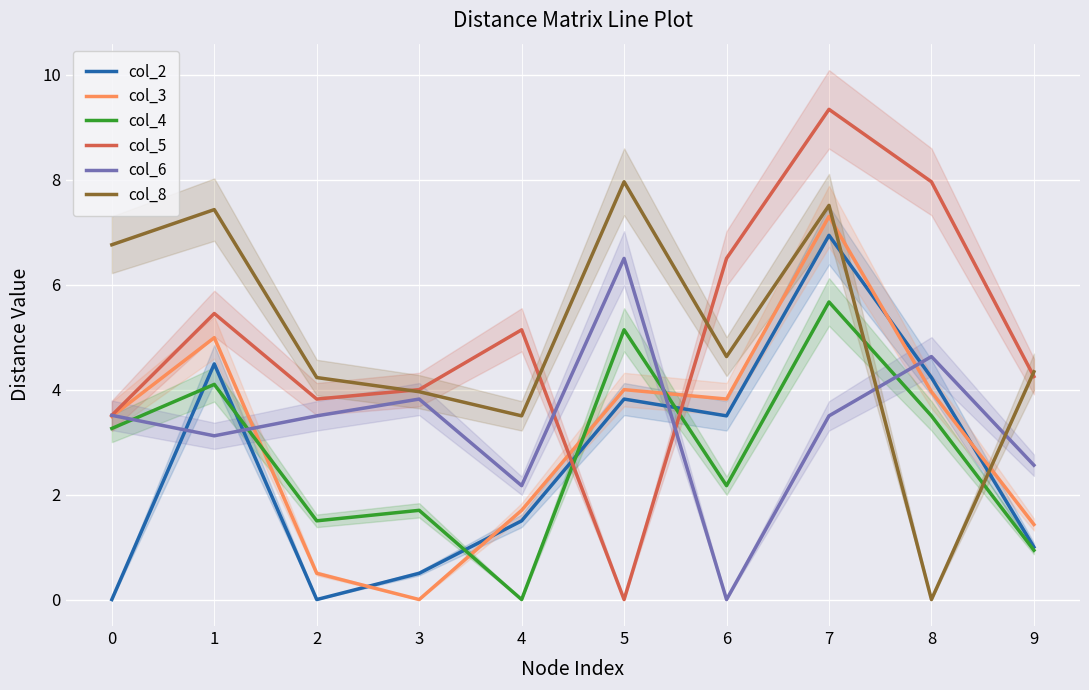

What is the value of the col_5 point at the 9th from the left?

8.0